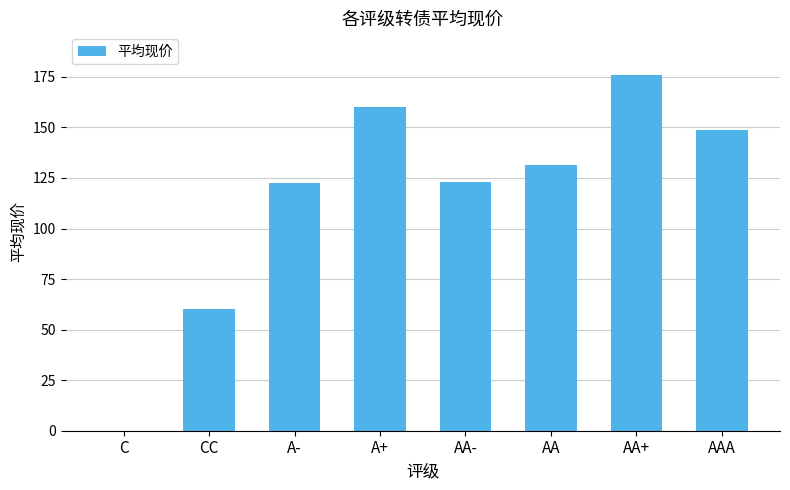

What is the change in value from C to A-?

+122.3